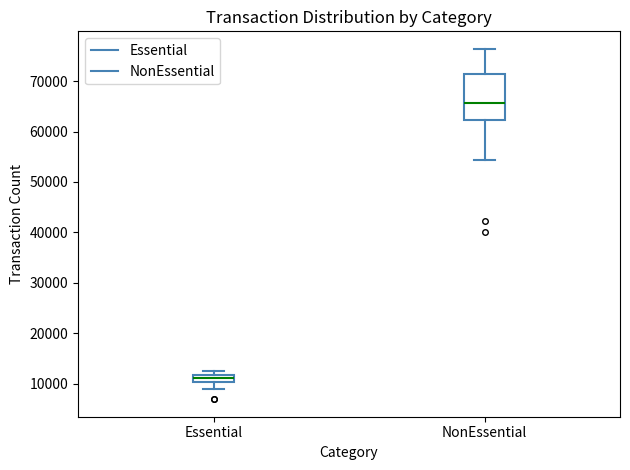

Where does the upper whisker of the box for NonEssential end on the y-axis? The values are not printed on the chart, so give them approximately, as read against the axis.

76000